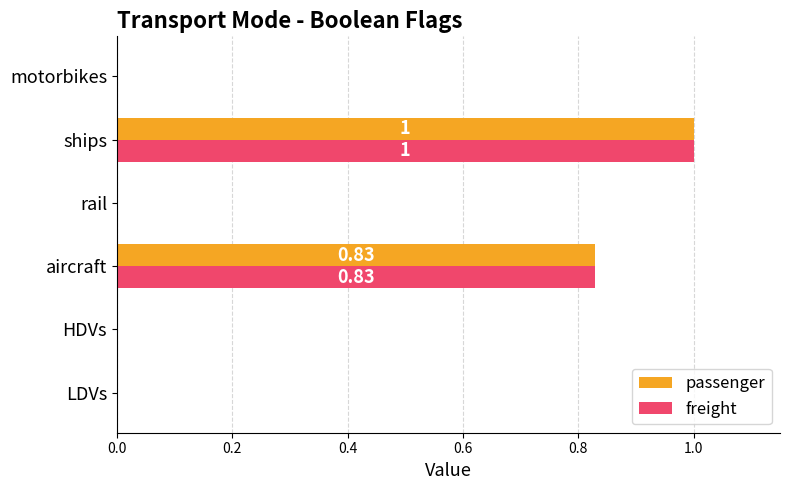

At which category is the sum across all series the highest?

ships